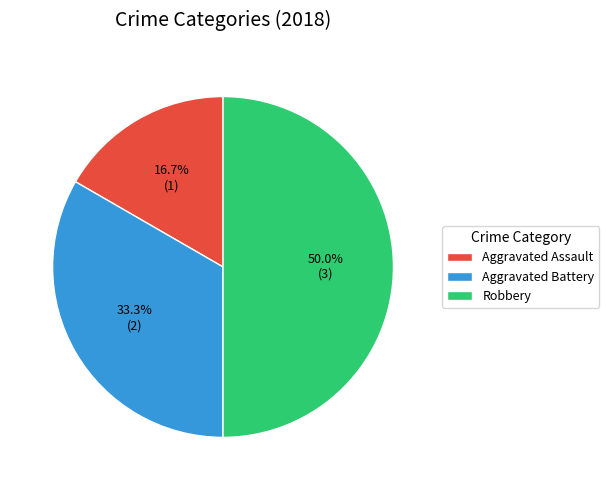

True or false: Robbery accounts for 50% of the total.

True